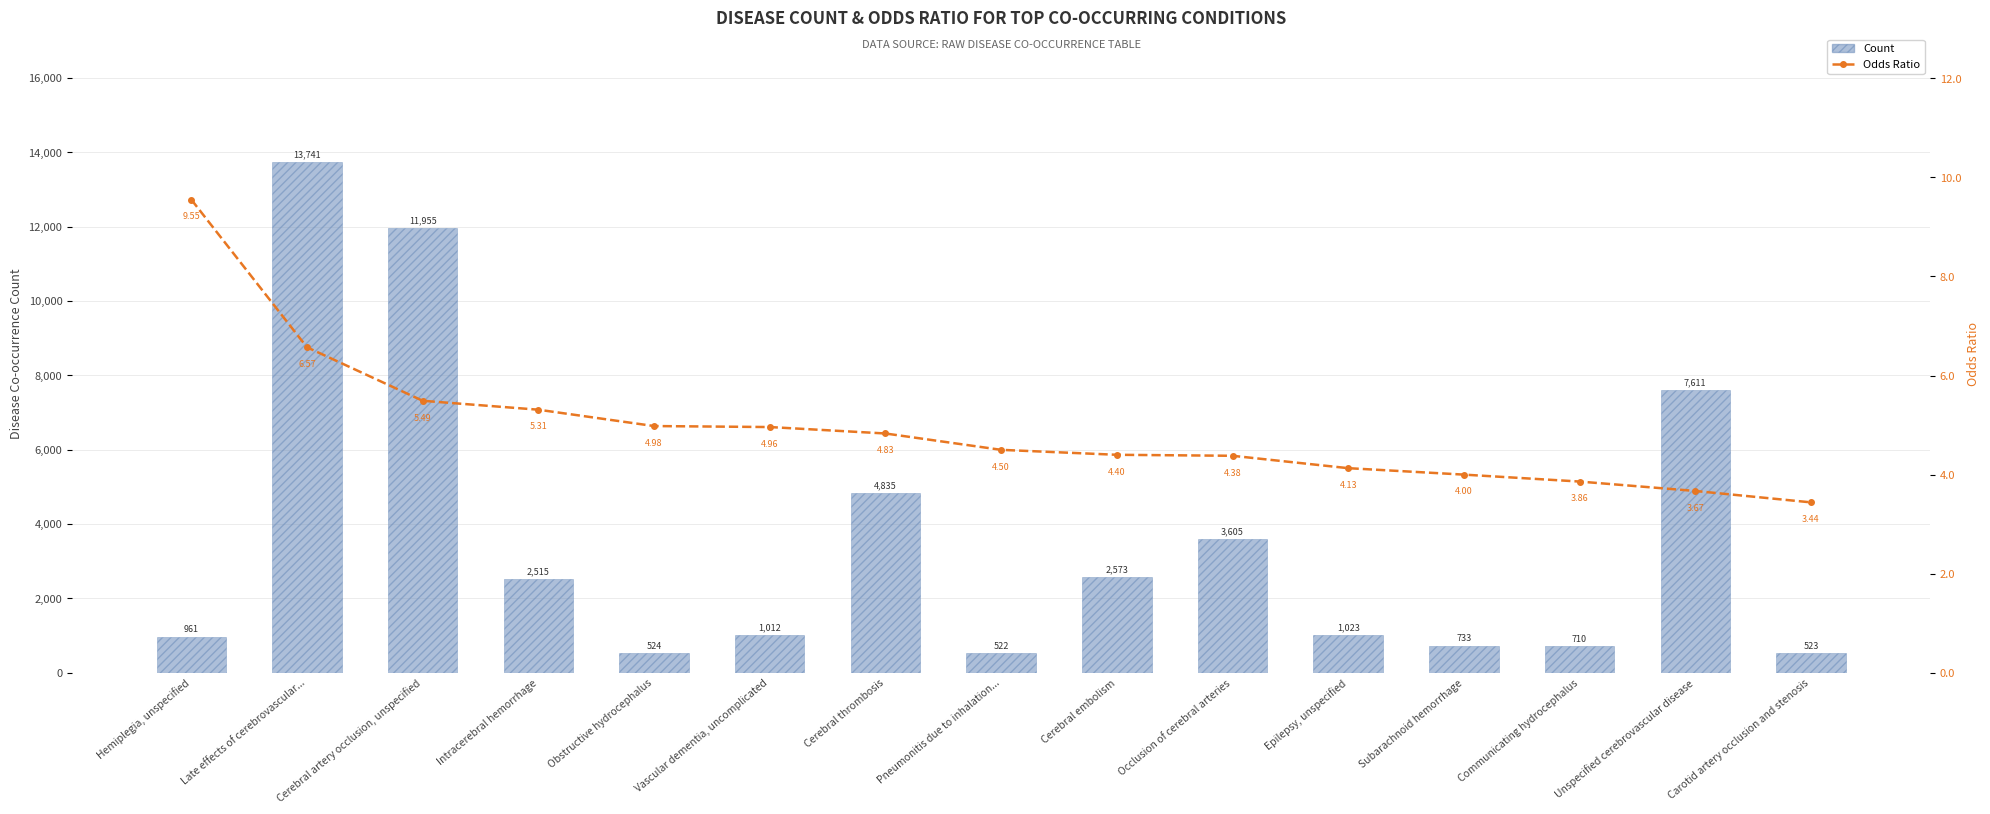

How many series are shown in this chart?

2